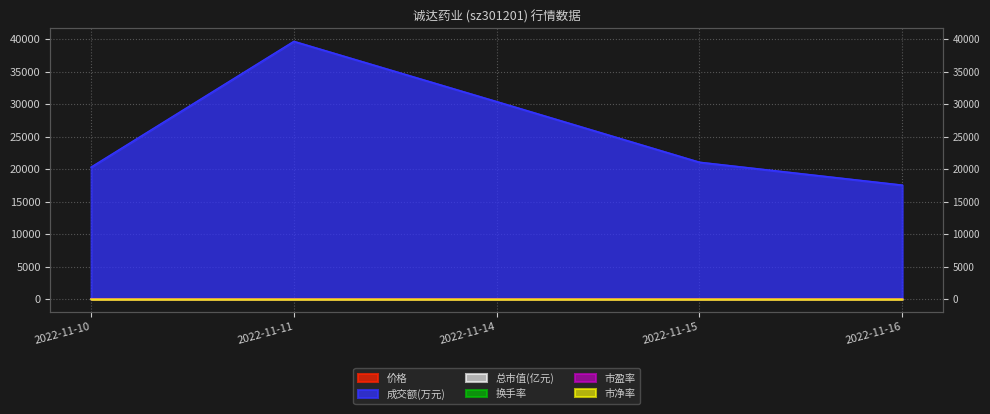

Reading right to left, transcribe all the data shown in this chart.

价格: 2022-11-16=61.9	2022-11-15=64.7	2022-11-14=65.2	2022-11-11=62.6	2022-11-10=60.0
成交额(万元): 2022-11-16=17561.0	2022-11-15=21081.0	2022-11-14=30413.0	2022-11-11=39684.0	2022-11-10=20324.0
总市值(亿元): 2022-11-16=59.8	2022-11-15=62.6	2022-11-14=63.1	2022-11-11=60.6	2022-11-10=58.1
换手率: 2022-11-16=11.6	2022-11-15=13.7	2022-11-14=20.1	2022-11-11=25.9	2022-11-10=13.8
市盈率: 2022-11-16=49.0	2022-11-15=51.3	2022-11-14=51.7	2022-11-11=49.7	2022-11-10=47.6
市净率: 2022-11-16=2.7	2022-11-15=2.8	2022-11-14=2.9	2022-11-11=2.8	2022-11-10=2.6